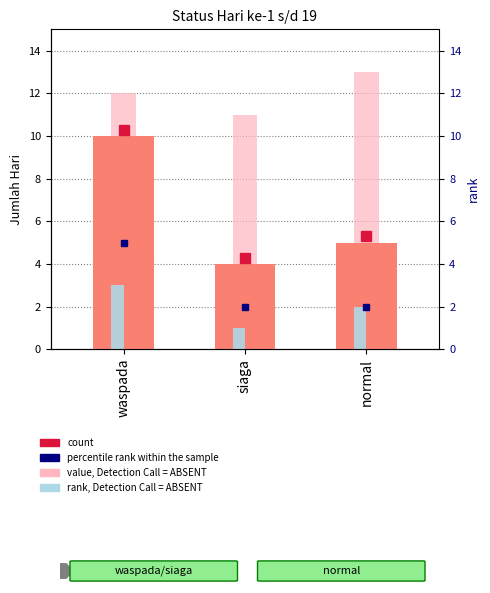

What is the approximate value of Count at normal?

5